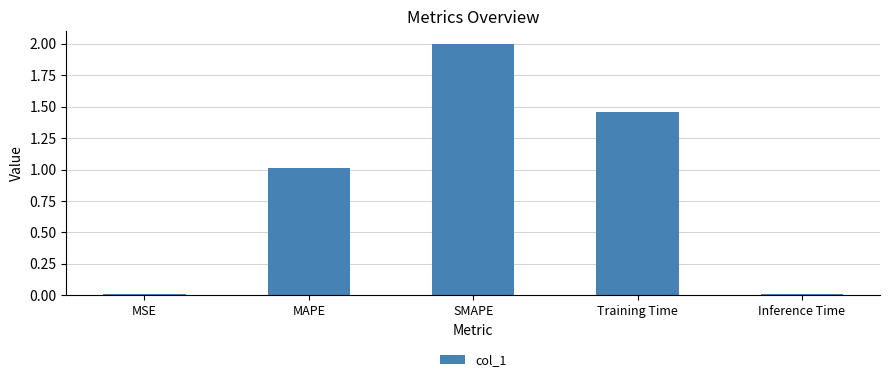

Is it true that the value at MAPE is 1.0?

True